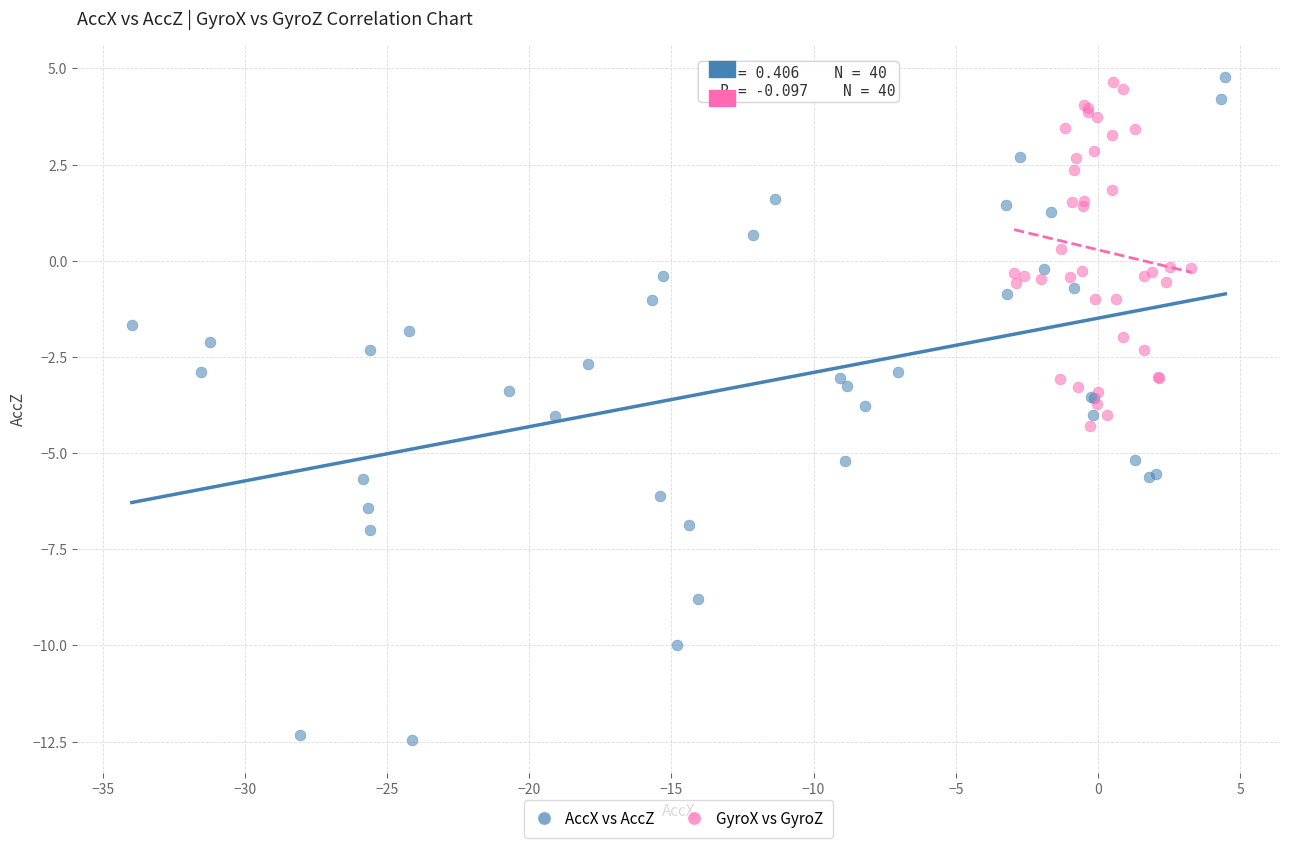

Which series contains the lowest Y value?

AccX vs AccZ